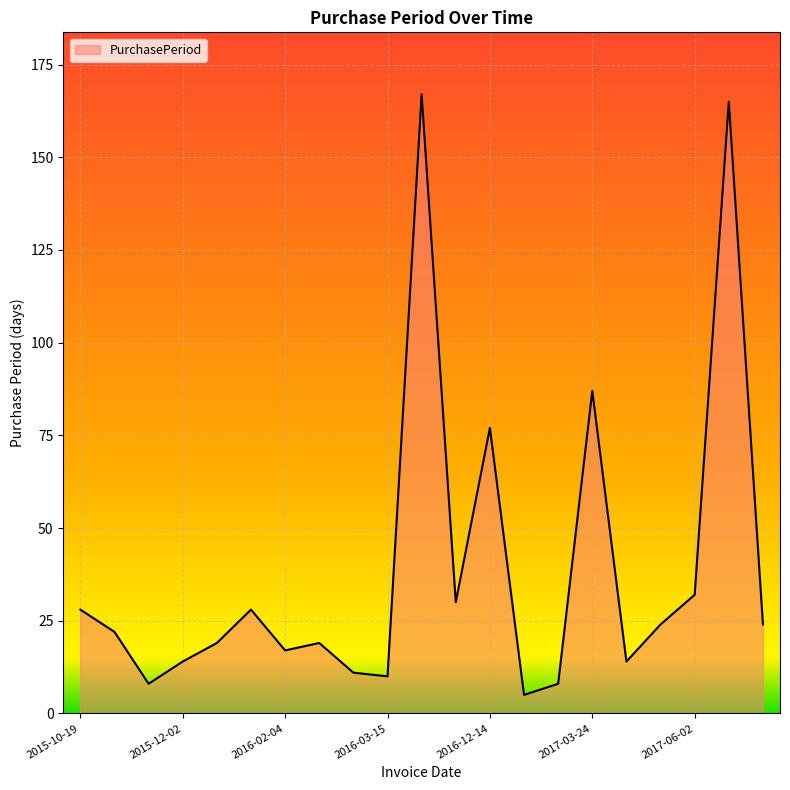

What is the minimum value shown in the chart?

5